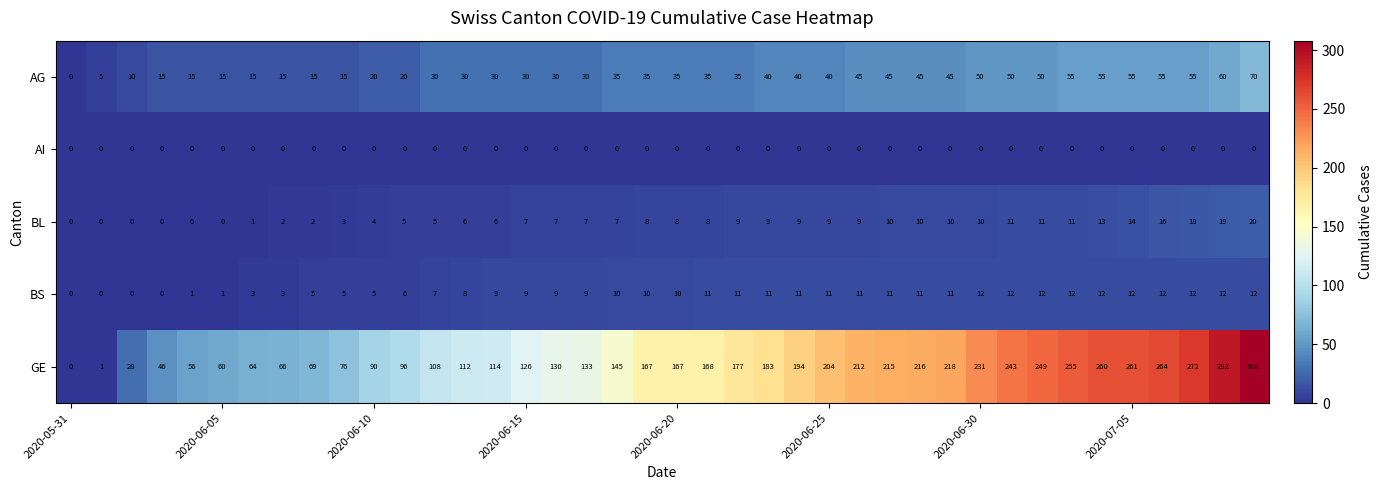

What is the greatest value displayed?

308